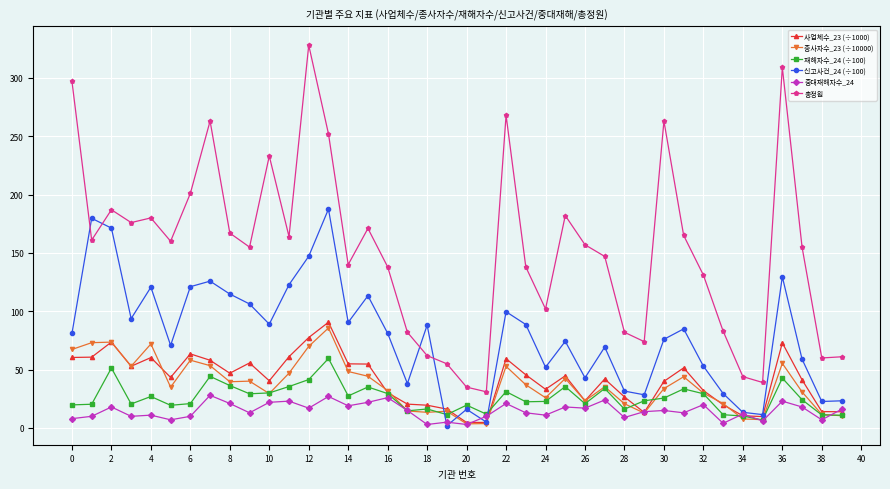

What is the value of the 총정원 point at the 32nd from the left?

165.0